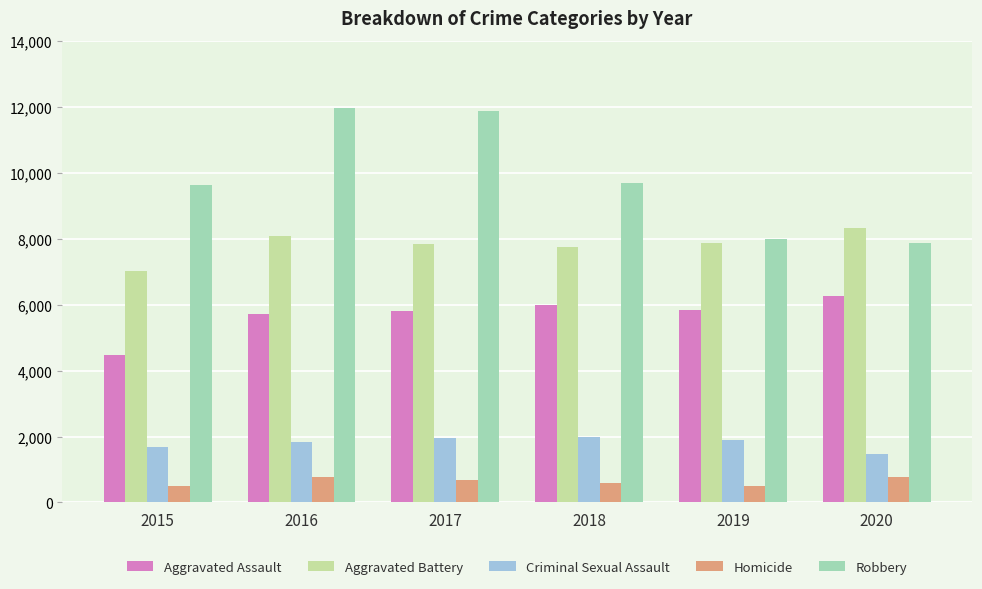

The Aggravated Assault series shows 5841 at 2019. True or false?

True